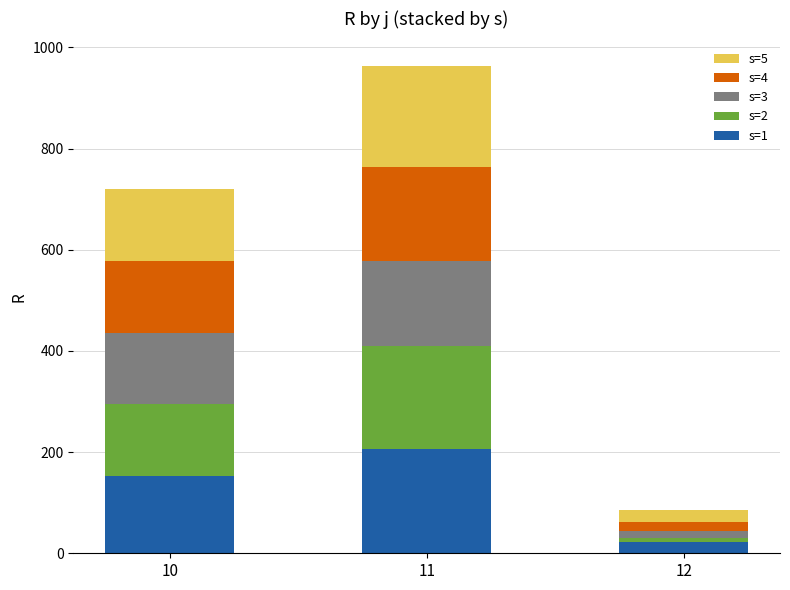

True or false: s=1 has a value of 206.3 at 11.

True